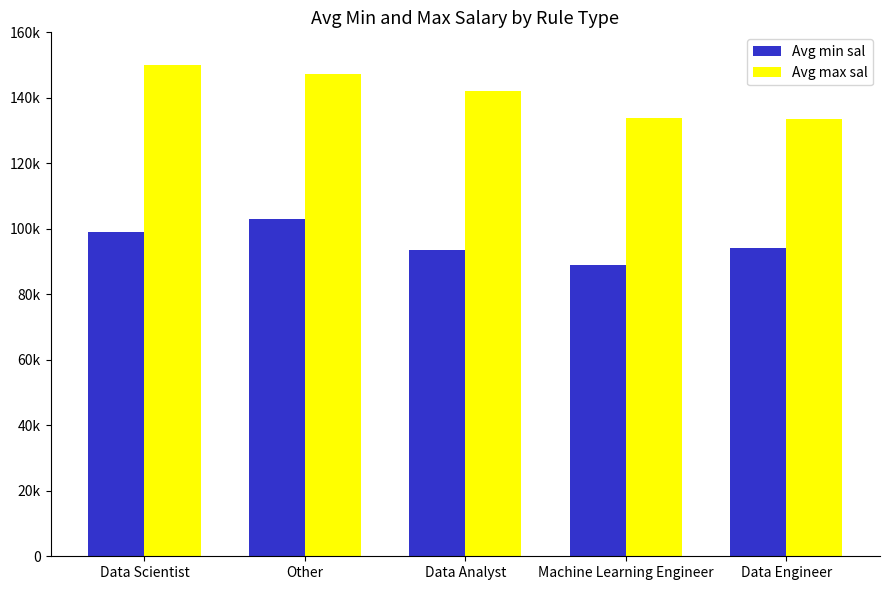

What is the label of the 4th bar from the left?

Machine Learning Engineer